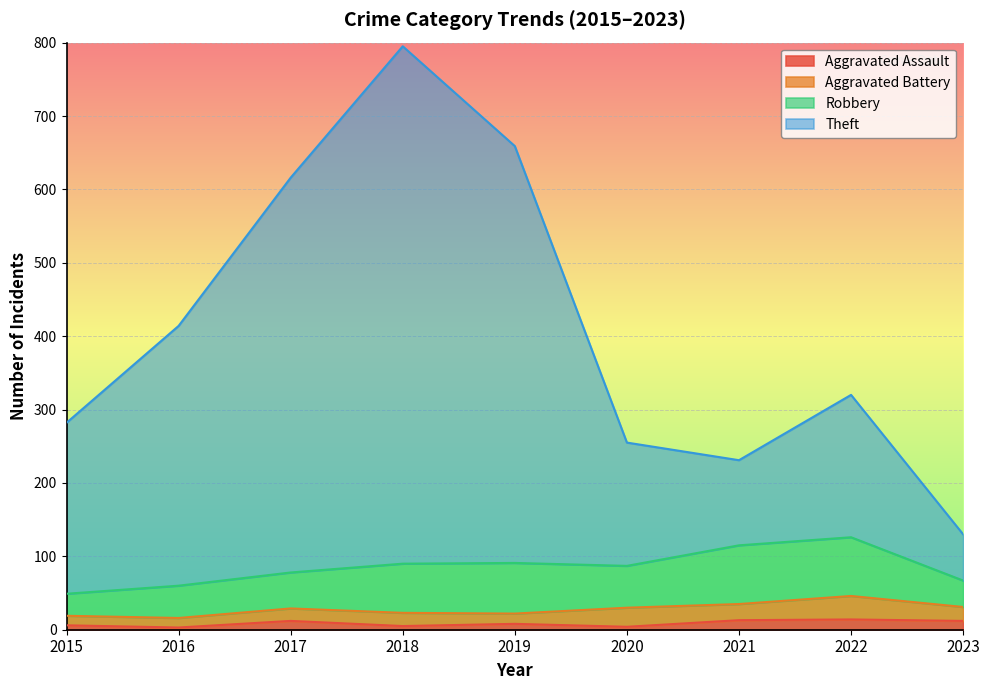

What is the difference between the Aggravated Assault values at 2023 and 2021?

1